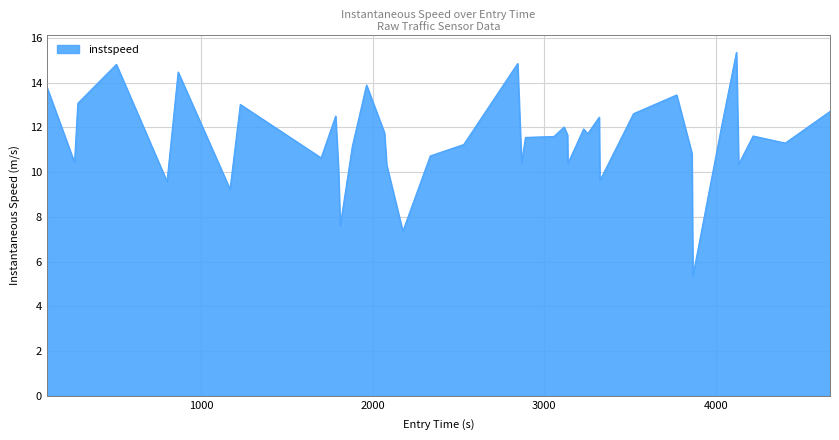

What is the minimum value shown in the chart?

5.3